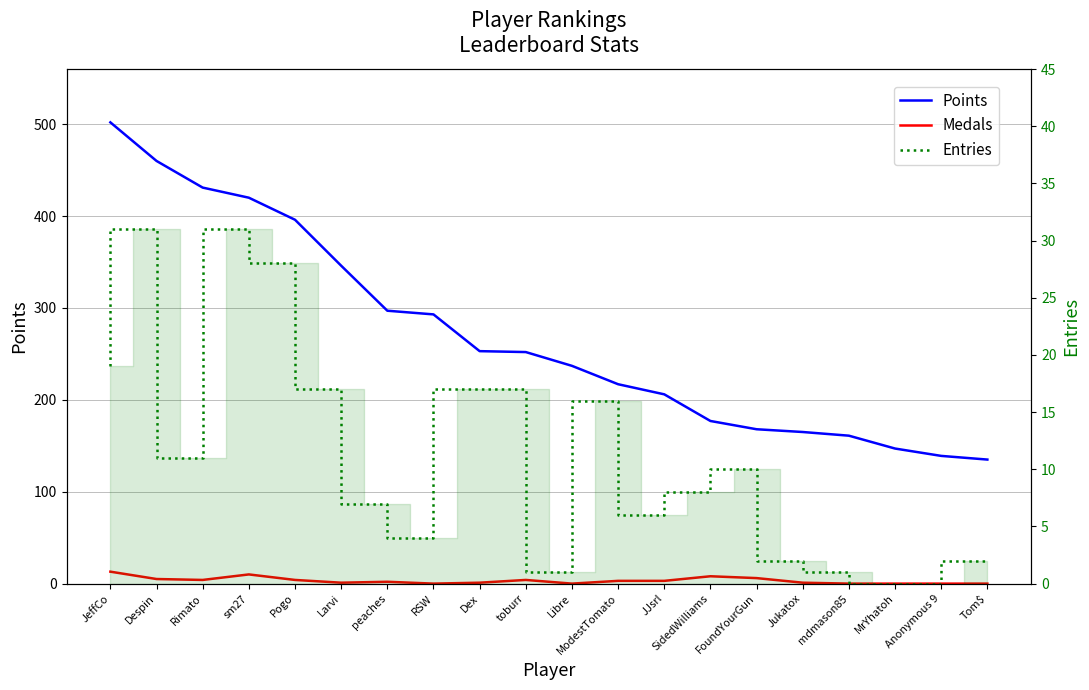

What is the sum of the Entries values at Tom$ and JeffCo?

21